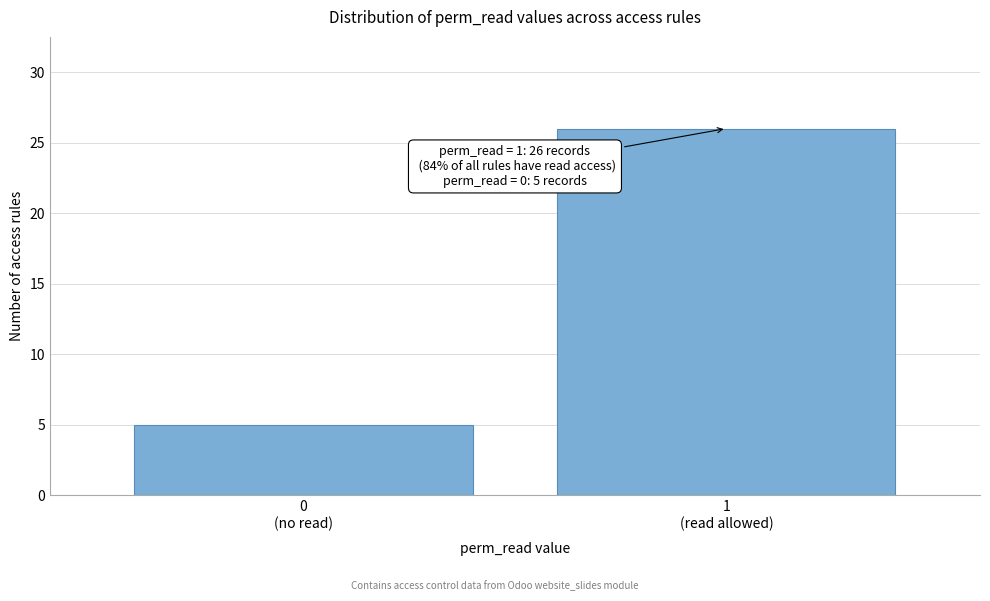

Reading left to right, list all the values displayed in this chart.

5	26